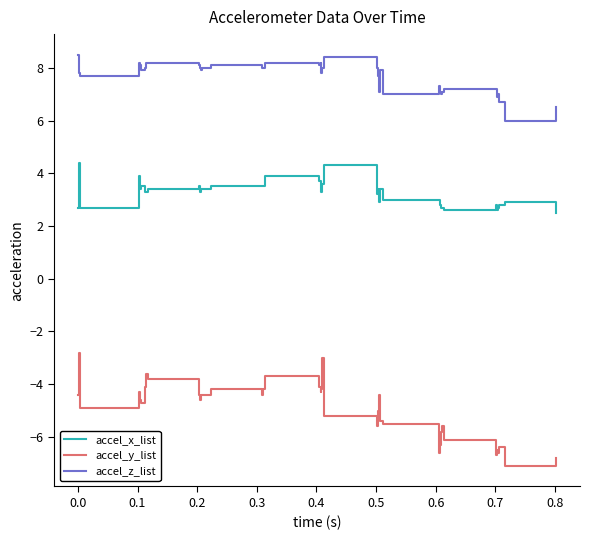

What is the difference between the maximum and minimum values in the accel_x_list series?

1.9